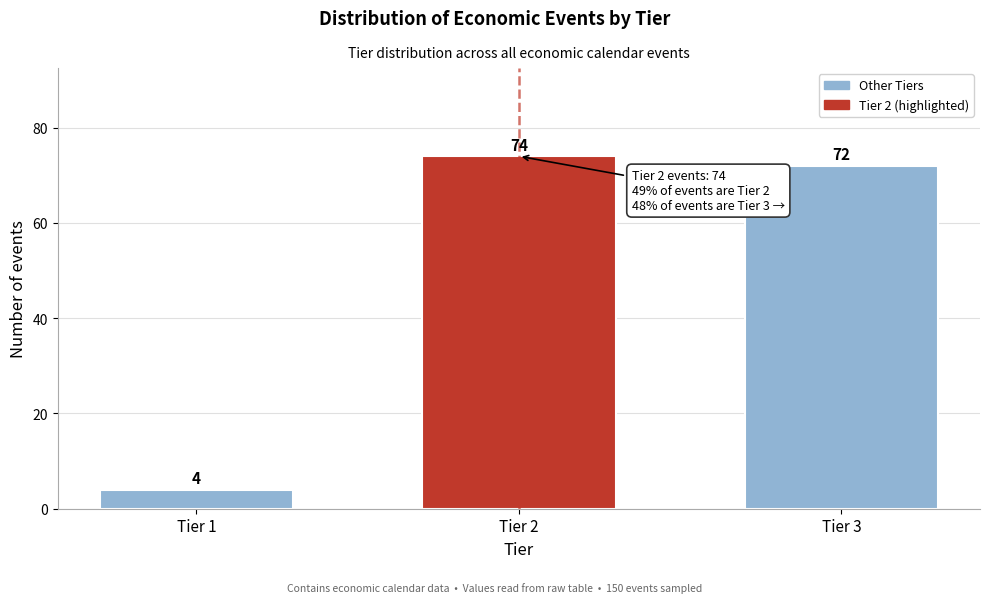

Reading right to left, transcribe all the data shown in this chart.

Tier 3=72	Tier 2=74	Tier 1=4